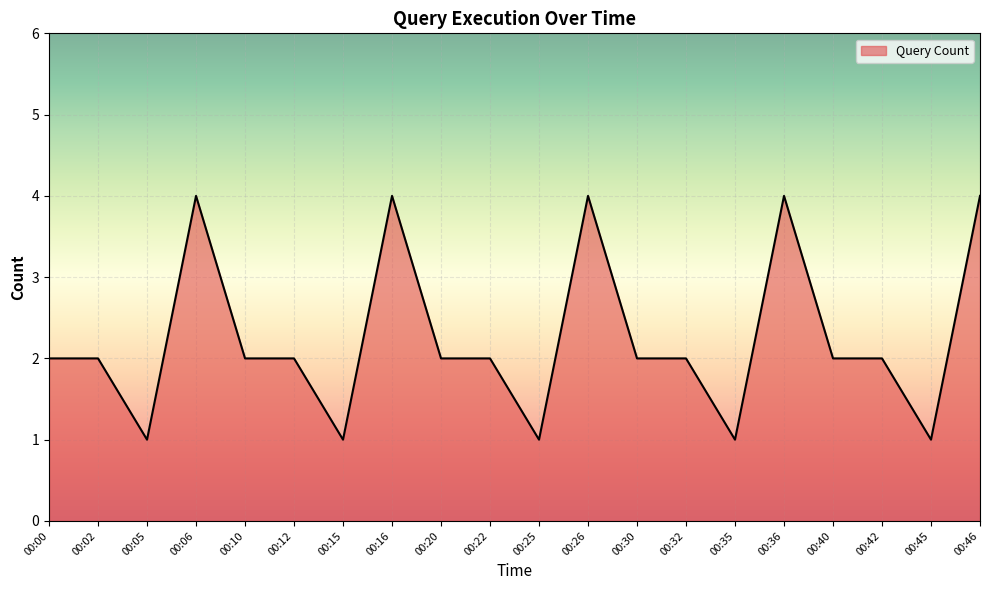

What is the difference between the maximum and minimum values?

3